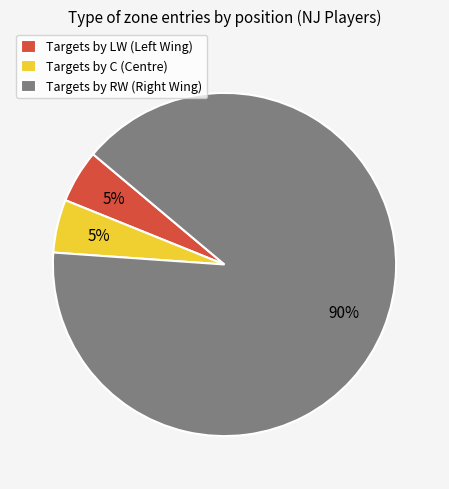

True or false: Targets by C (Centre) accounts for 1% of the total.

False